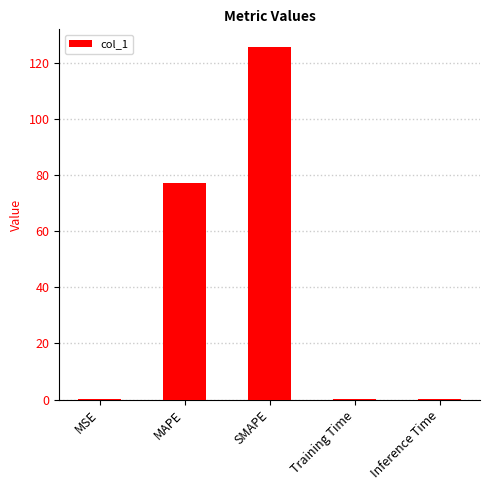

At which category does the chart reach its peak across all series?

SMAPE